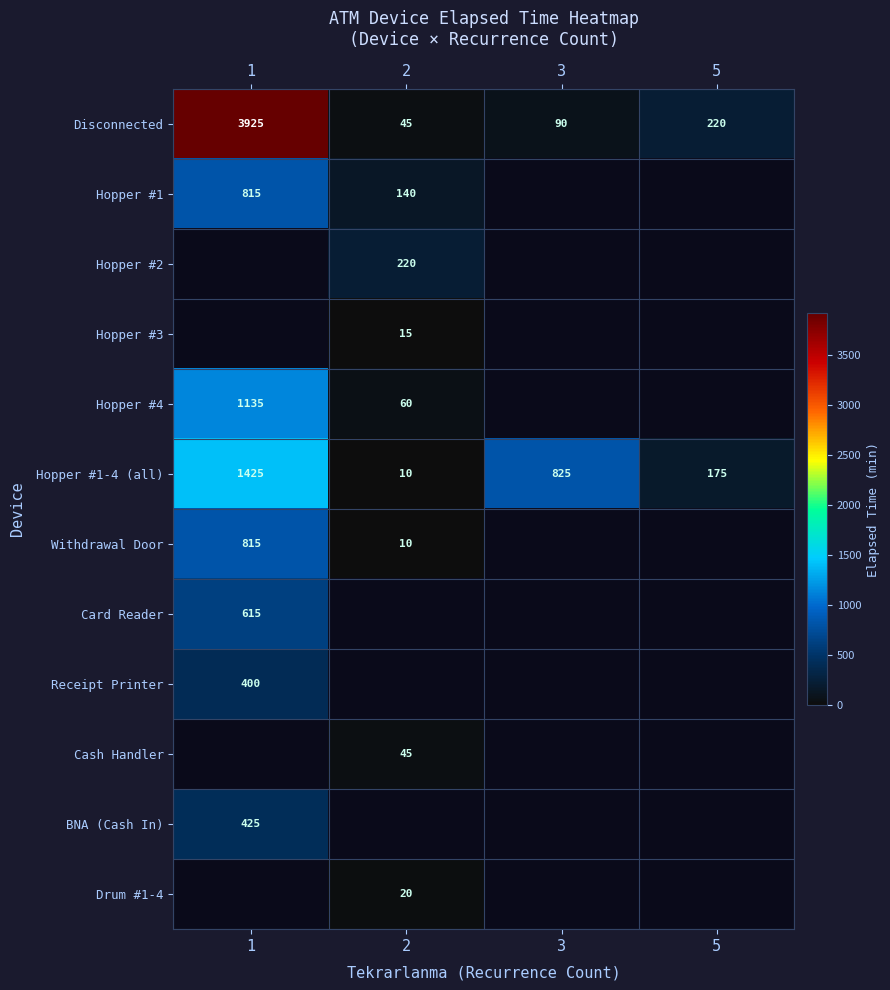

Which series changed the most between 1 and 5?

Disconnected